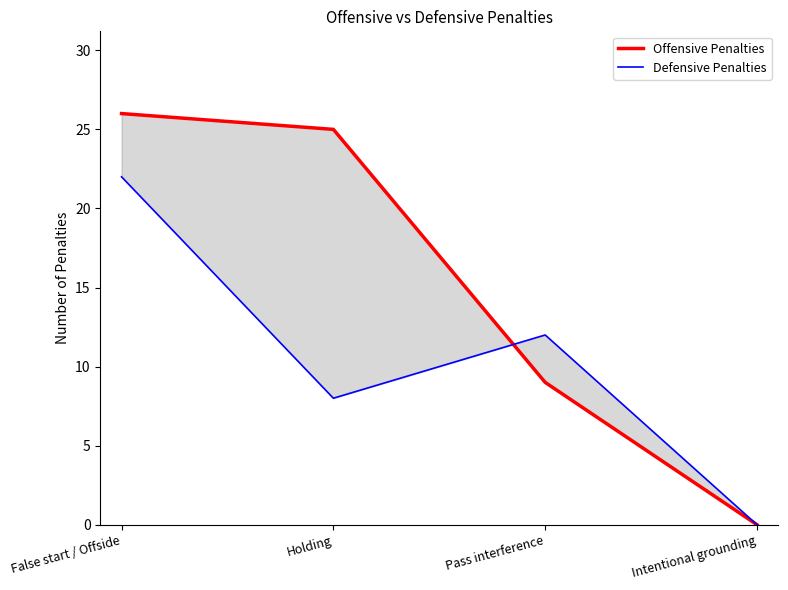

How many values in the Defensive Penalties series are below 12?

2